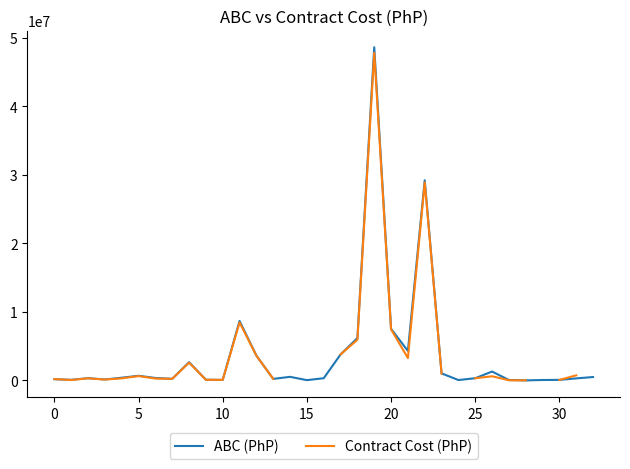

Which series has the widest spread of values?

ABC (PhP)